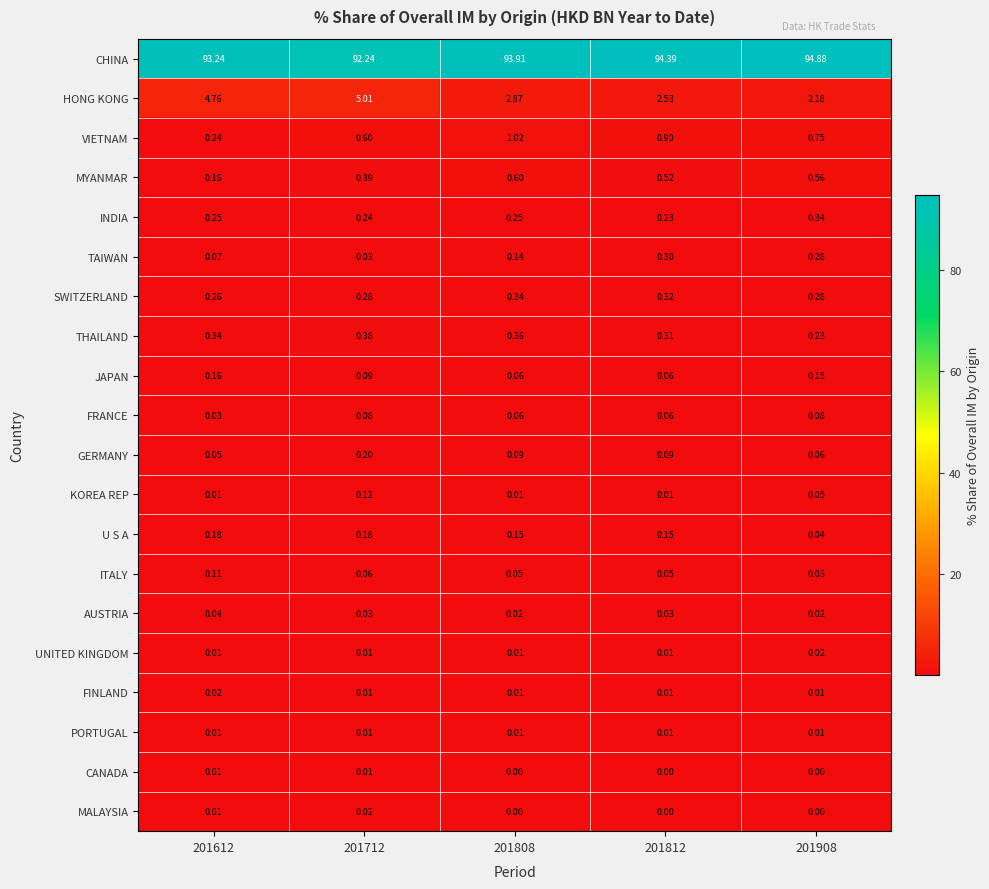

Between 201612 and 201712, which series saw the biggest shift?

CHINA